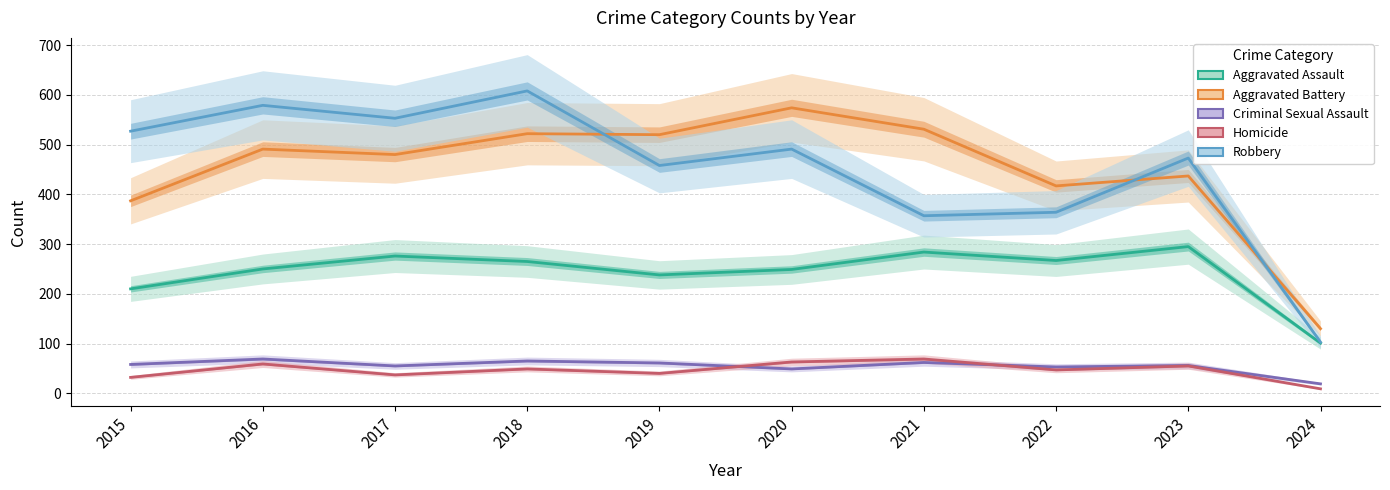

Reading left to right, transcribe all the data shown in this chart.

Aggravated Assault: 2015=210	2016=250	2017=276	2018=265	2019=238	2020=249	2021=284	2022=267	2023=295	2024=101
Aggravated Battery: 2015=387	2016=491	2017=480	2018=522	2019=520	2020=574	2021=531	2022=417	2023=437	2024=130
Criminal Sexual Assault: 2015=58	2016=69	2017=55	2018=65	2019=61	2020=49	2021=62	2022=53	2023=56	2024=19
Homicide: 2015=32	2016=59	2017=37	2018=49	2019=40	2020=63	2021=69	2022=47	2023=55	2024=9
Robbery: 2015=527	2016=579	2017=553	2018=608	2019=458	2020=491	2021=357	2022=364	2023=473	2024=103